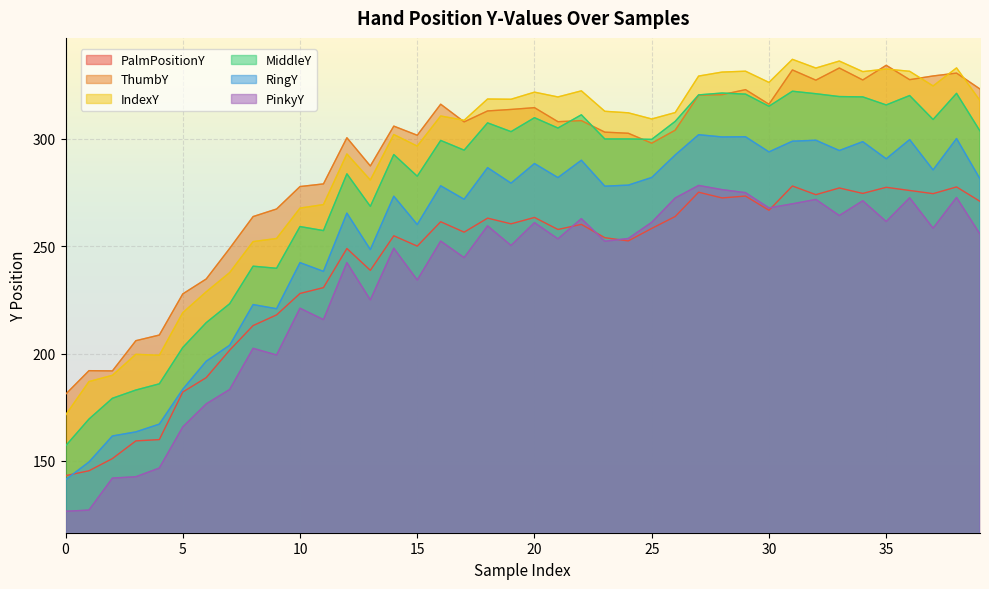

What are all the series names shown in the legend?

PalmPositionY, ThumbY, IndexY, MiddleY, RingY, PinkyY